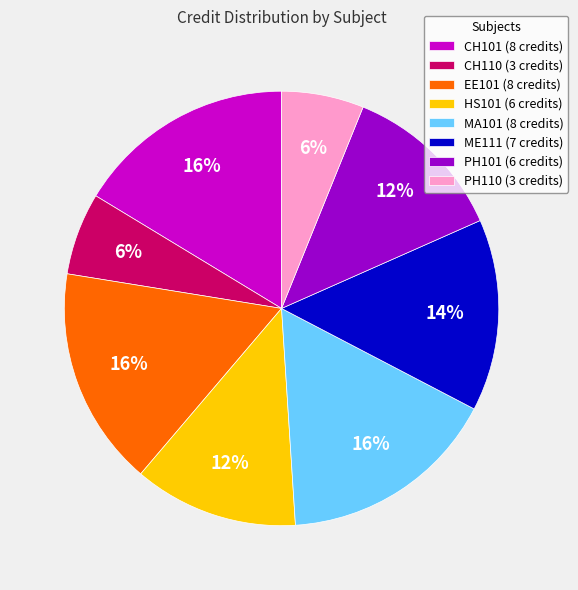

Is the sum of EE101 (8 credits) and CH110 (3 credits) greater than half?

No